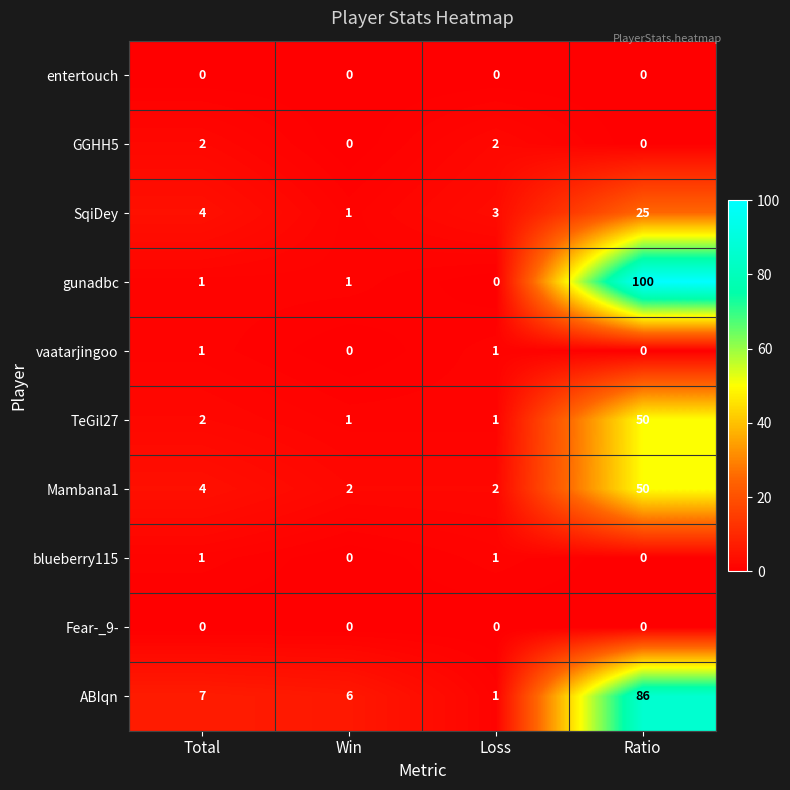

Which series has the largest total across all categories?

gunadbc